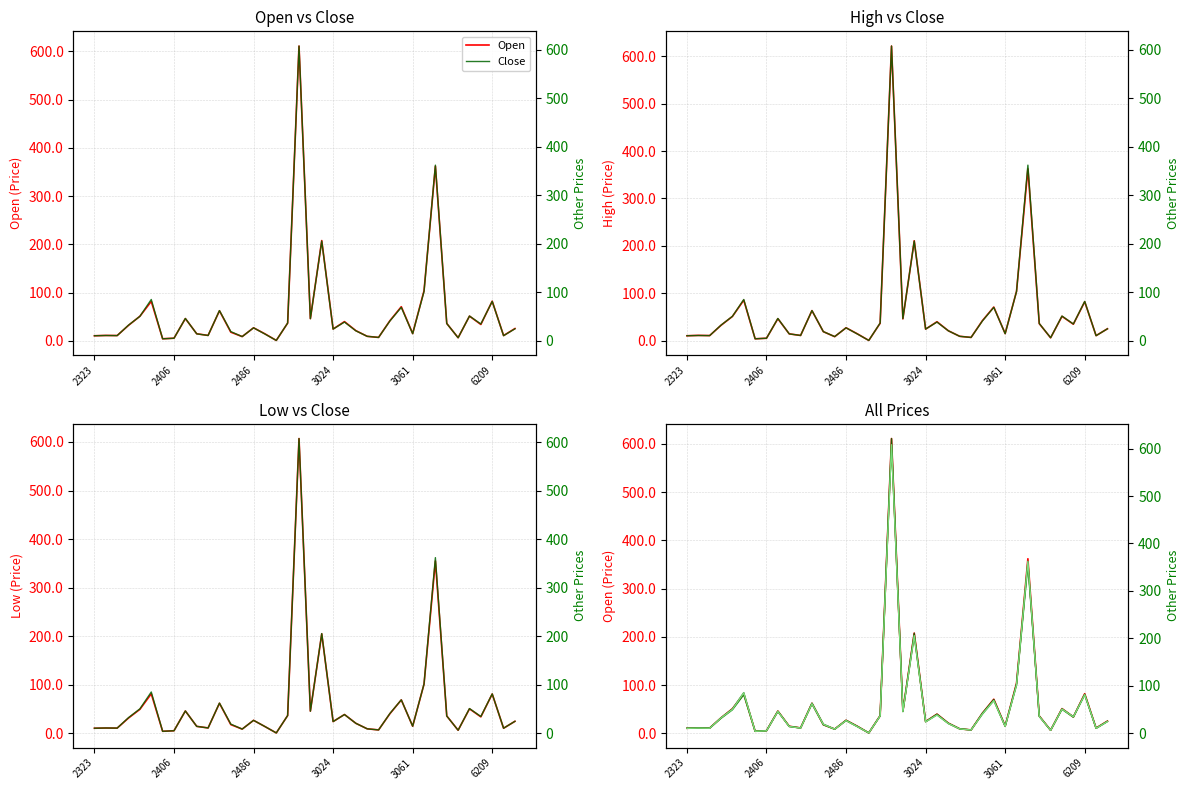

How many interior local peaks does the Close series have?

12